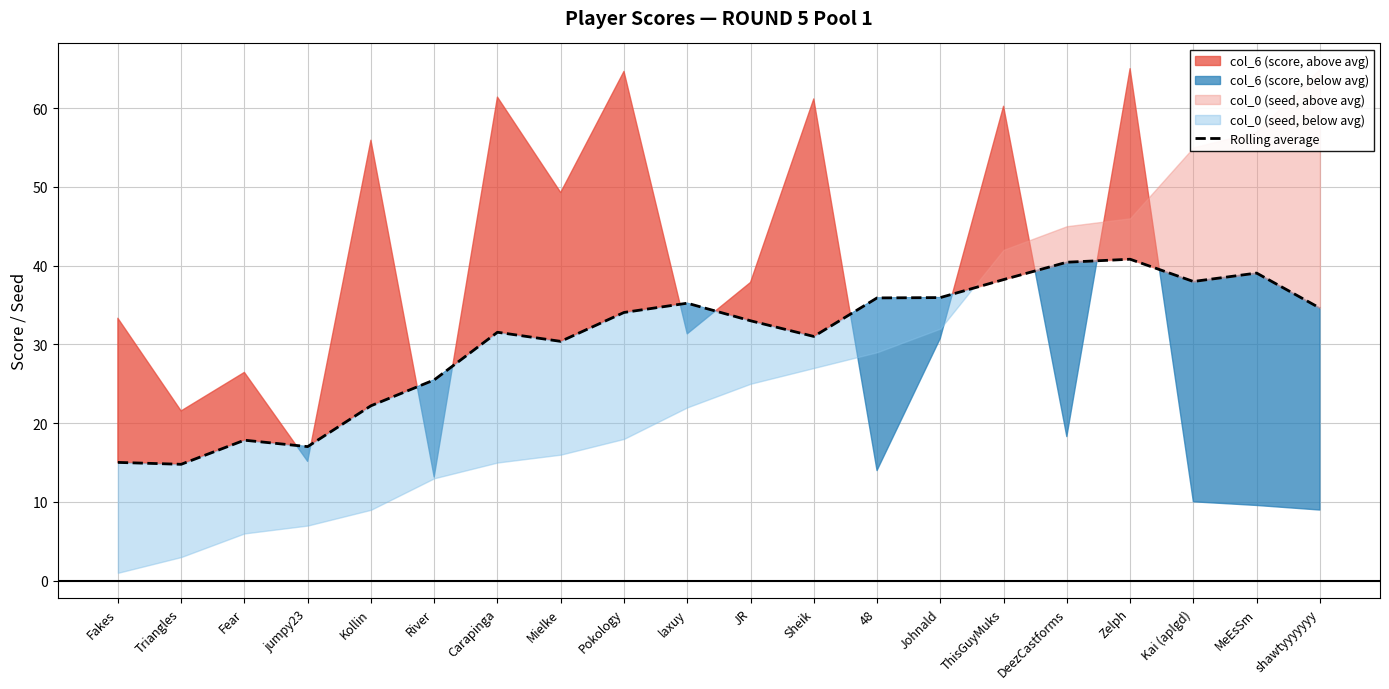

Where does the data first go above 34?

Pokology